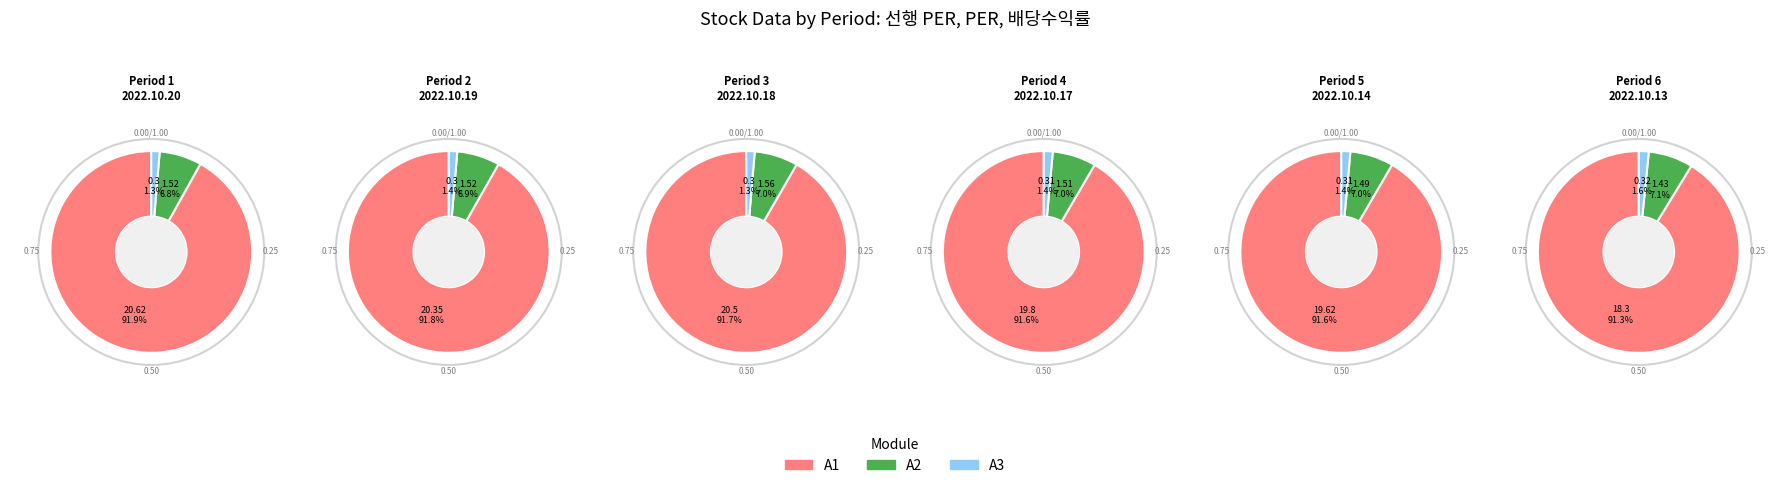

What percentage is the 2022.10.13 slice, to the nearest percent?

16%